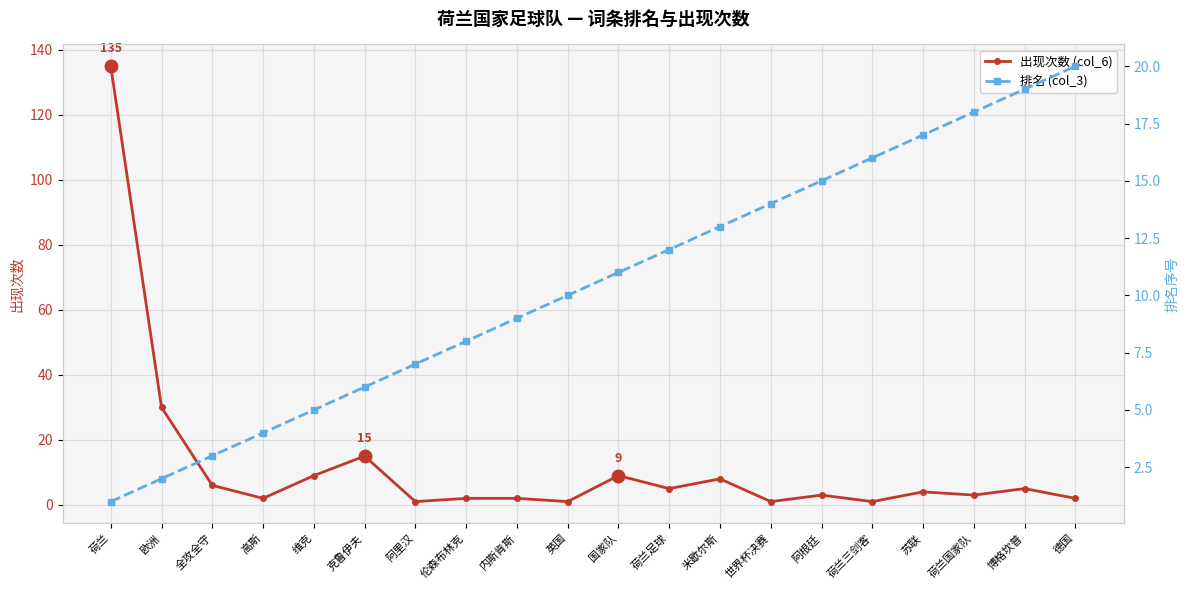

At how many categories does at least one series exceed 14?

9